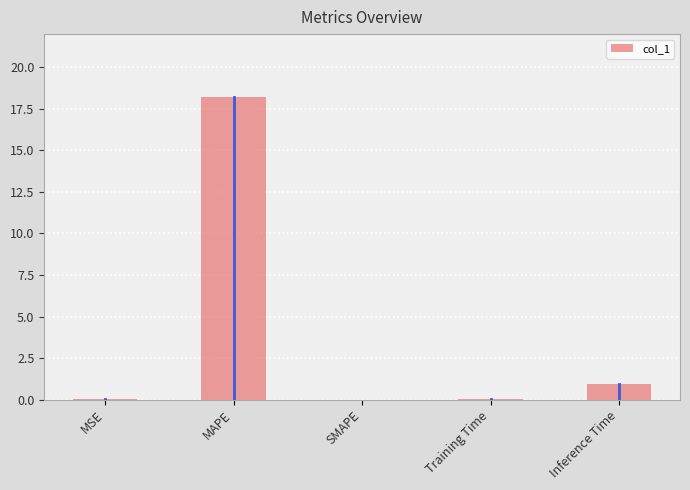

Are the bars horizontal?

No